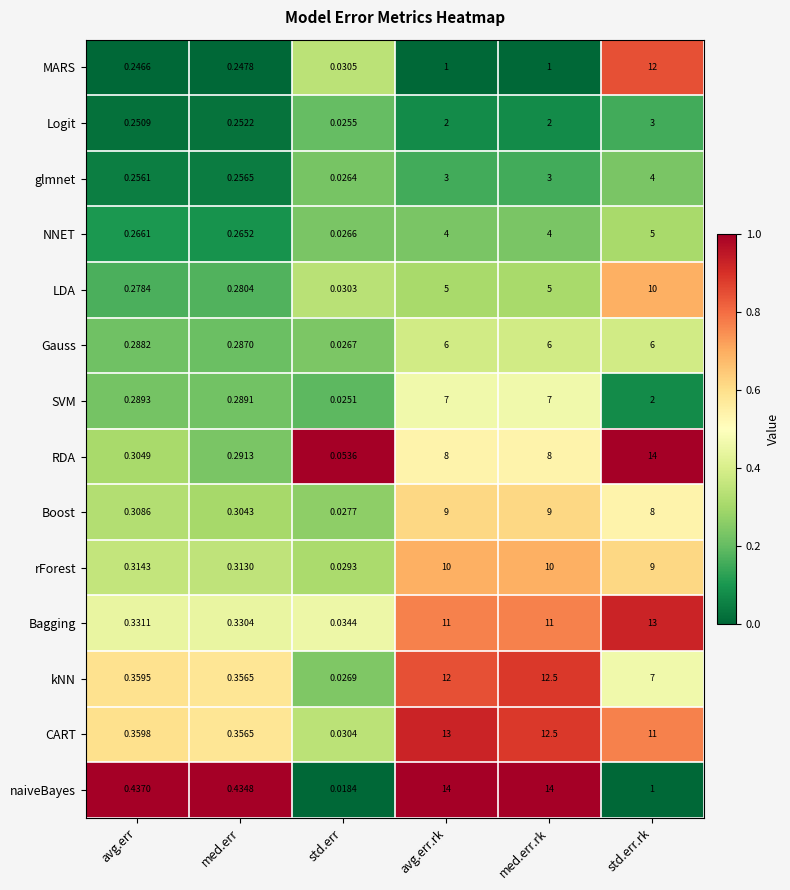

At which label does Bagging reach its peak?

std.err.rk